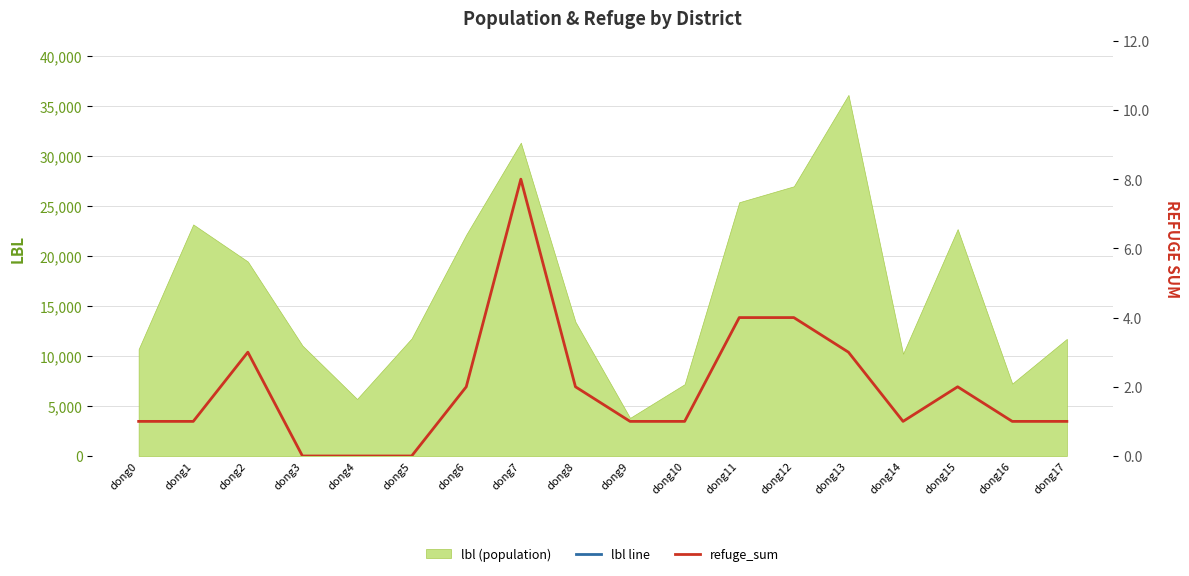

At which category does refuge_sum reach its first local valley?

dong14